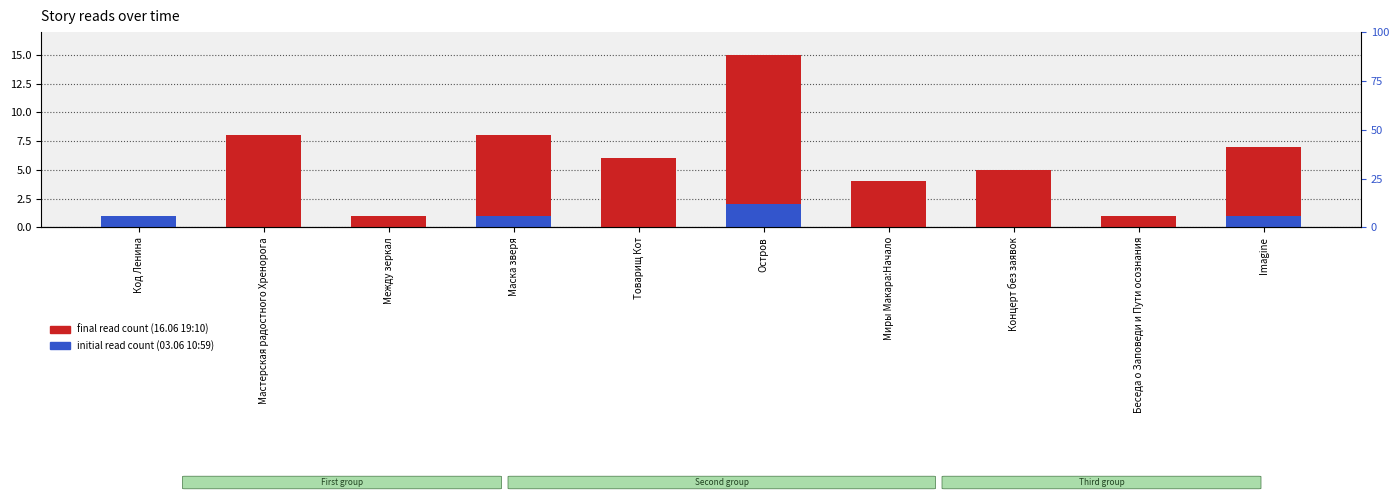

Reading right to left, extract all data points from this chart.

final read count (16.06 19:10): 7	1	5	4	15	6	8	1	8	1
initial read count (03.06 10:59): 1	0	0	0	2	0	1	0	0	1